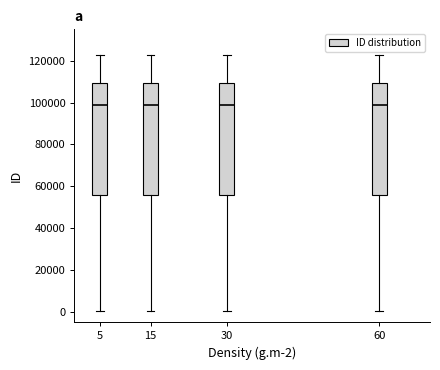

Reading left to right, transcribe this box plot: for each box, give where its median line is, the range the box spans, and where its two whiskers end, as read against the y-axis. The values are not printed on the chart, so give them approximately, as read against the axis.

5: median 98000, box 56000 to 110000, whiskers 0 to 122000
15: median 98000, box 56000 to 110000, whiskers 0 to 122000
30: median 98000, box 56000 to 110000, whiskers 0 to 122000
60: median 98000, box 56000 to 110000, whiskers 0 to 122000